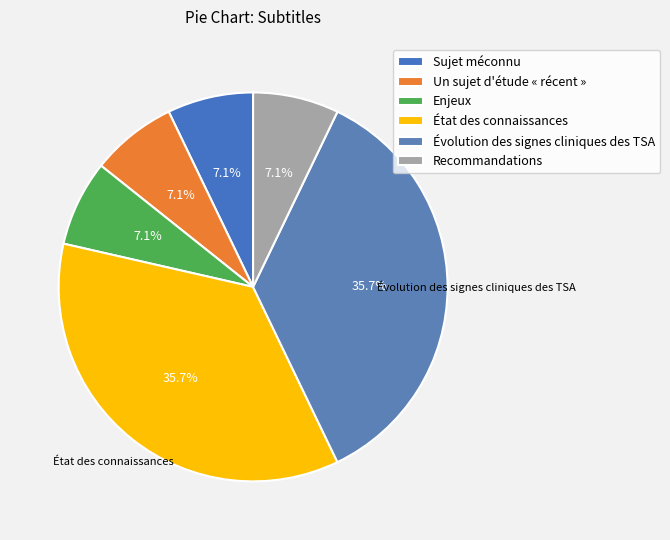

Count the number of slices in the pie.

6